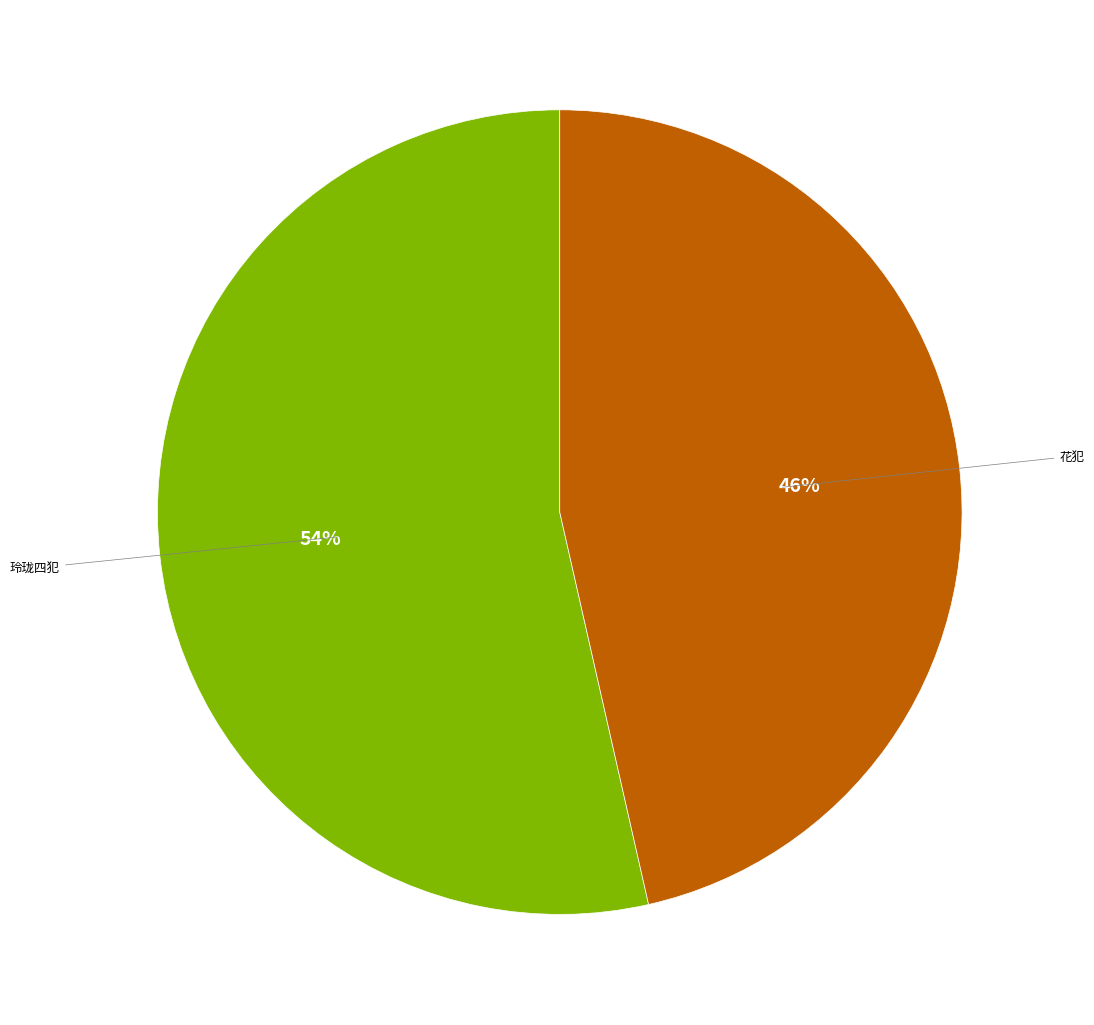

To the nearest percent, what is the average slice percentage?

50%